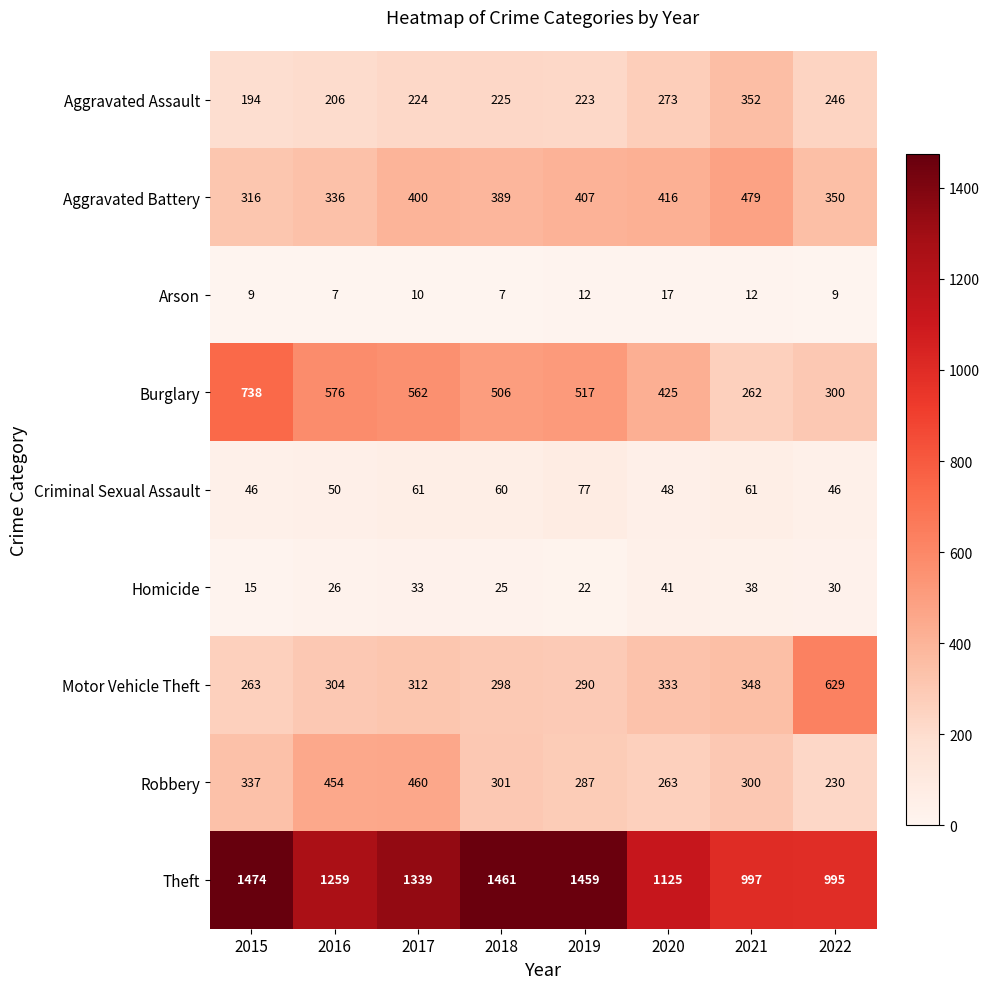

Rank the series by their maximum value, from highest to lowest.

Theft, Burglary, Motor Vehicle Theft, Aggravated Battery, Robbery, Aggravated Assault, Criminal Sexual Assault, Homicide, Arson